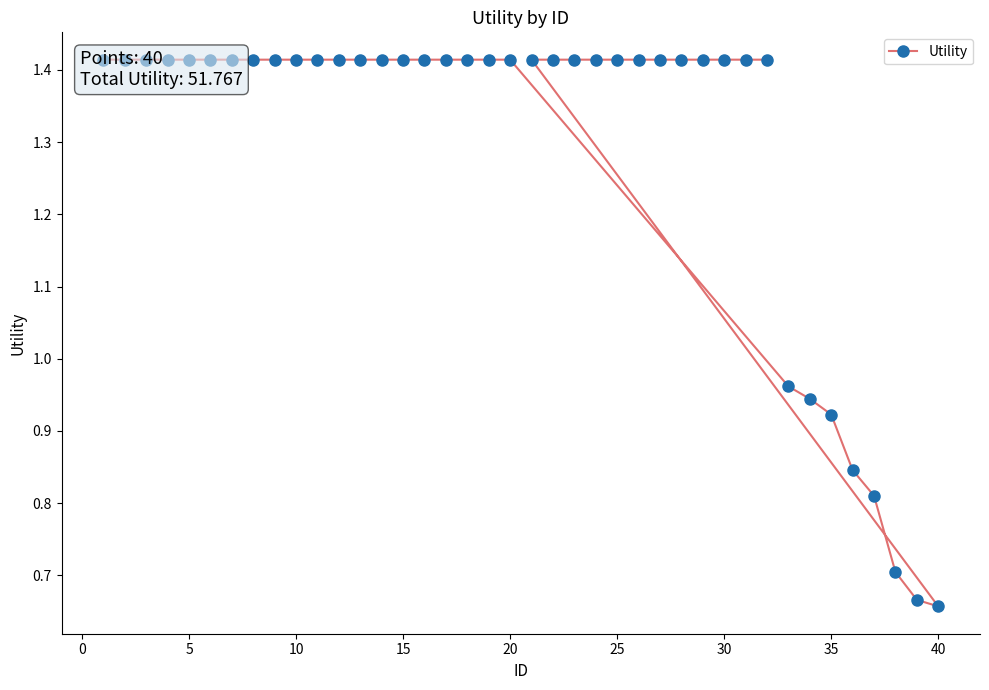

What is the average value?

1.3